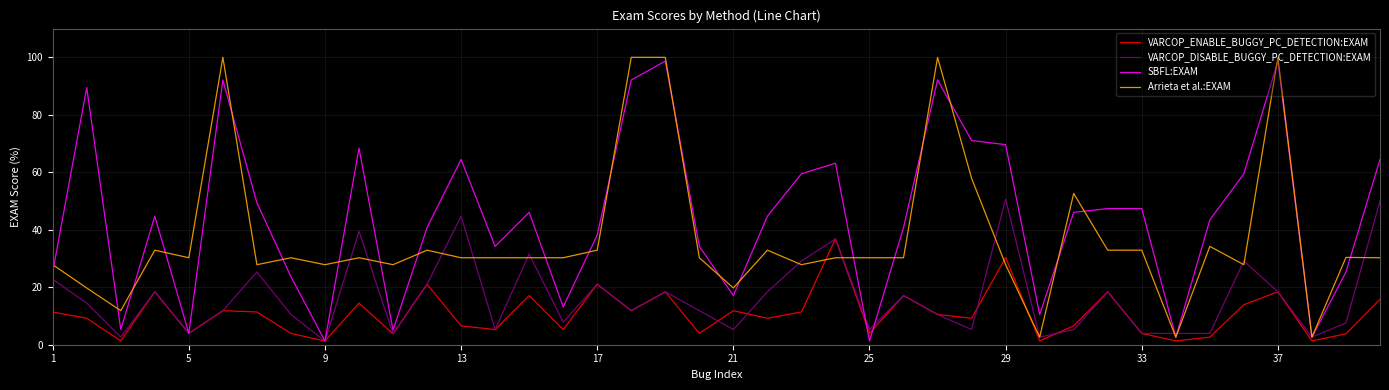

Which series has the largest total across all categories?

SBFL:EXAM